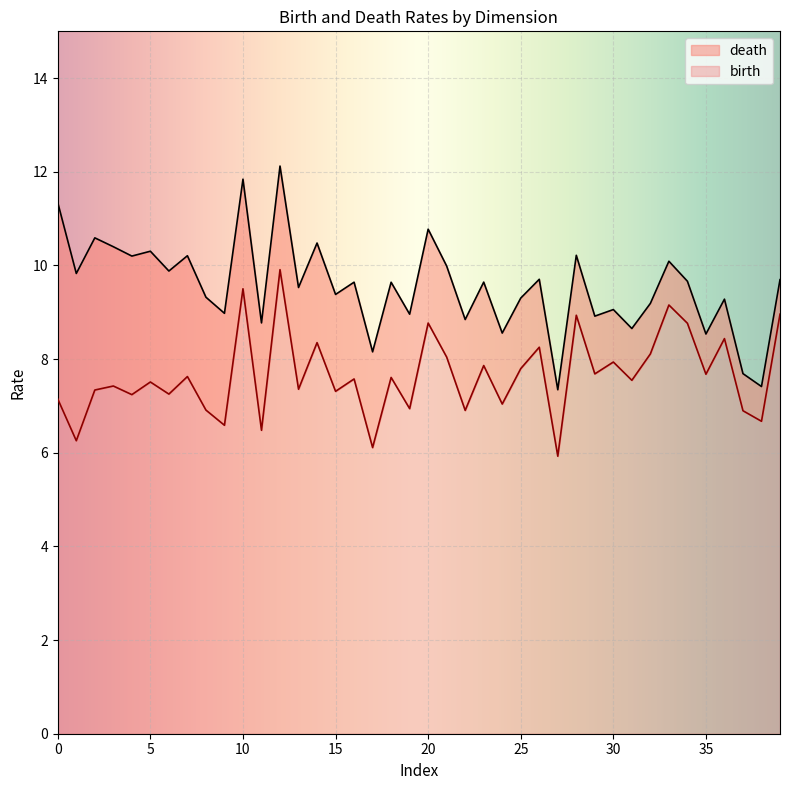

True or false: death and birth intersect in this chart.

False